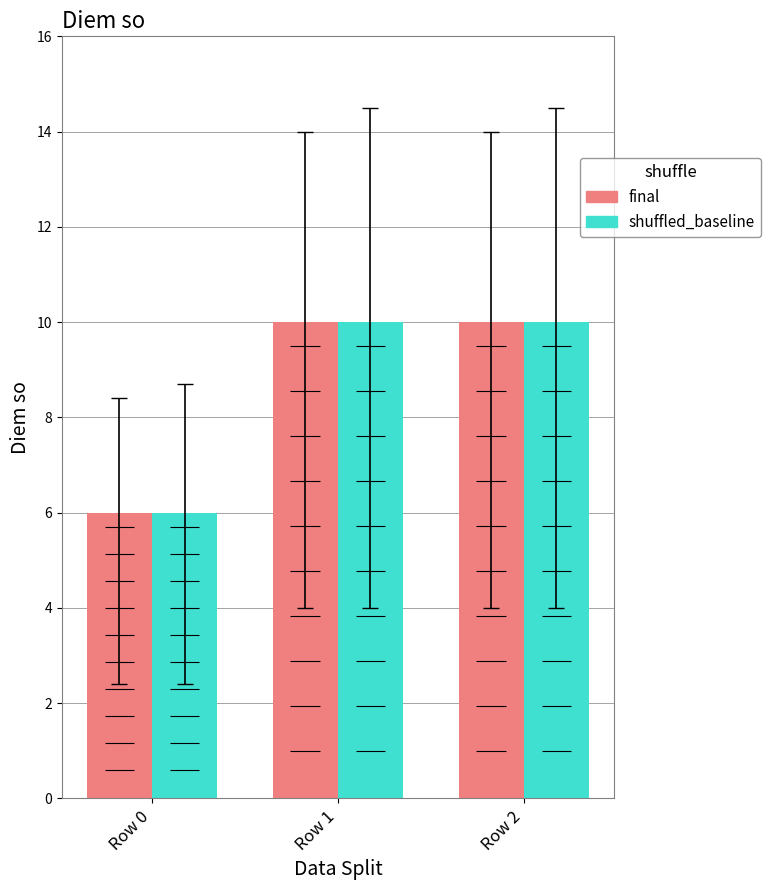

Which series changed the most between Row 1 and Row 2?

final